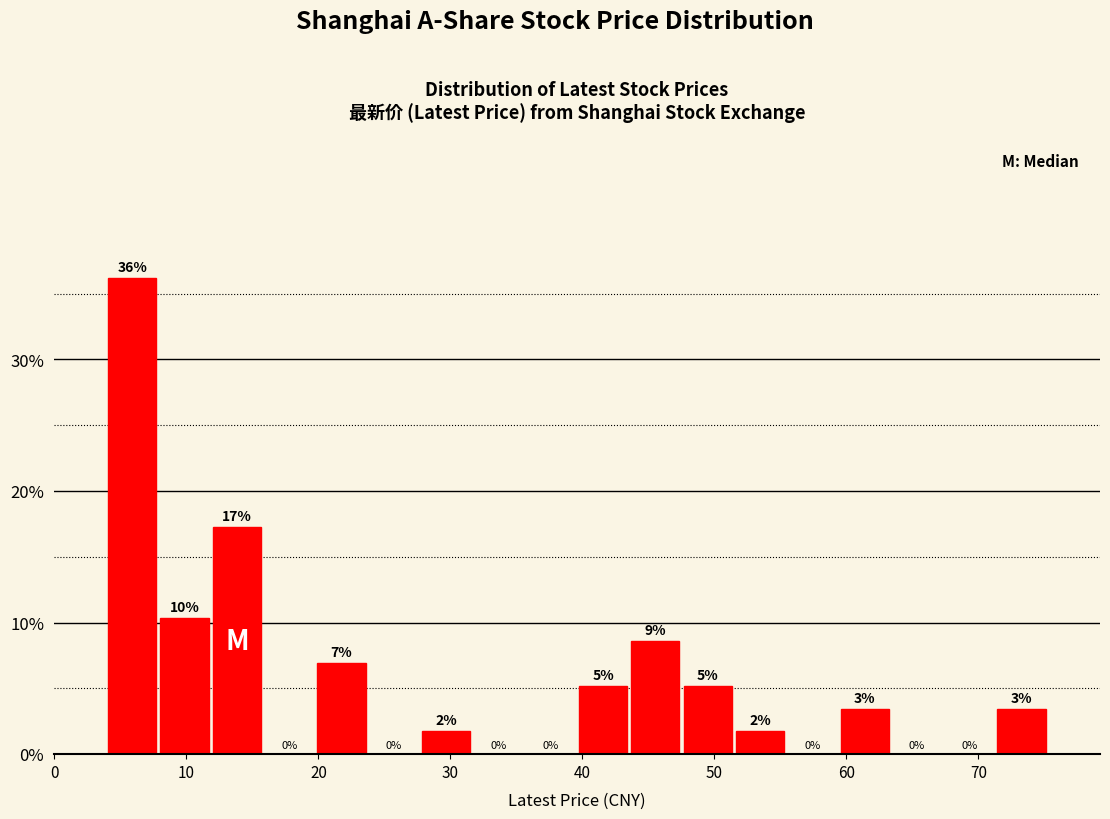

Read against the x-axis, roughly where is the centre of the tallest bar?

6